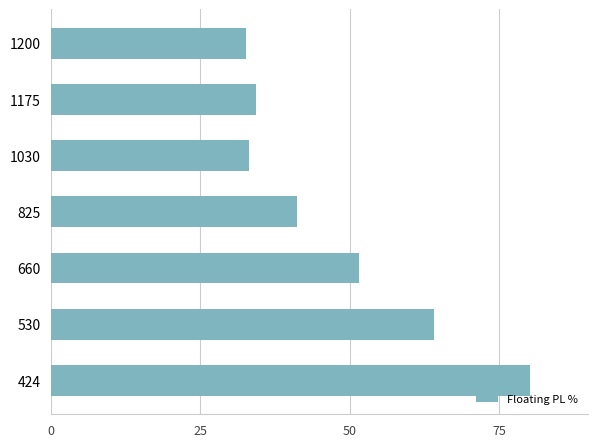

What is the change in value from 424 to 825?

-39.0